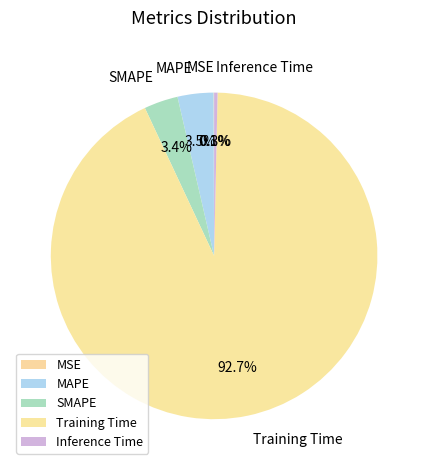

To the nearest percent, what percentage of the pie is Training Time?

93%